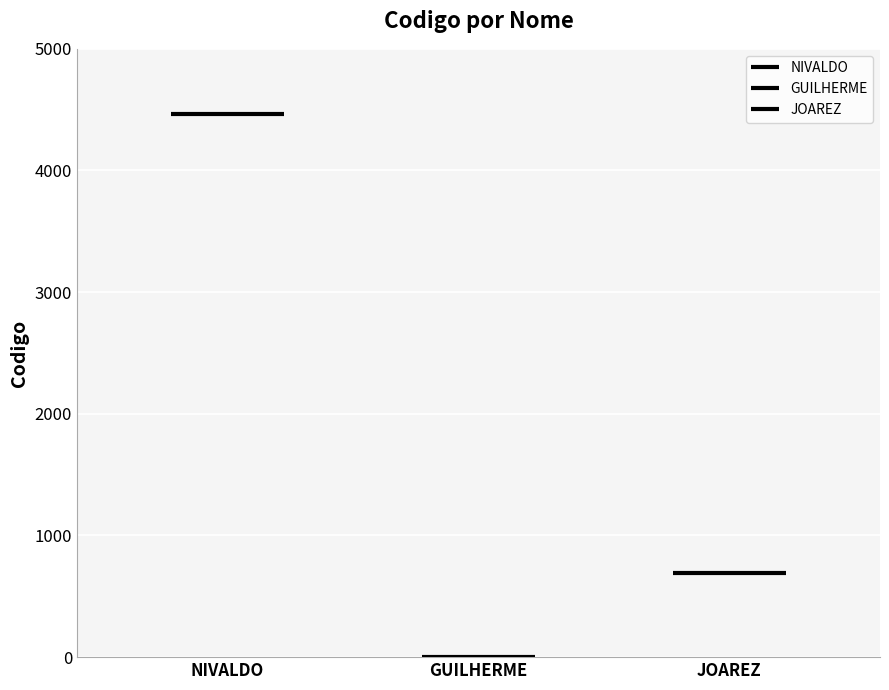

List the labels in order of value, smallest first.

GUILHERME MARTINS DOS SANTOS JUNIOR, JOAREZ DE MOURA, NIVALDO GALVAO DE OLIVEIRA